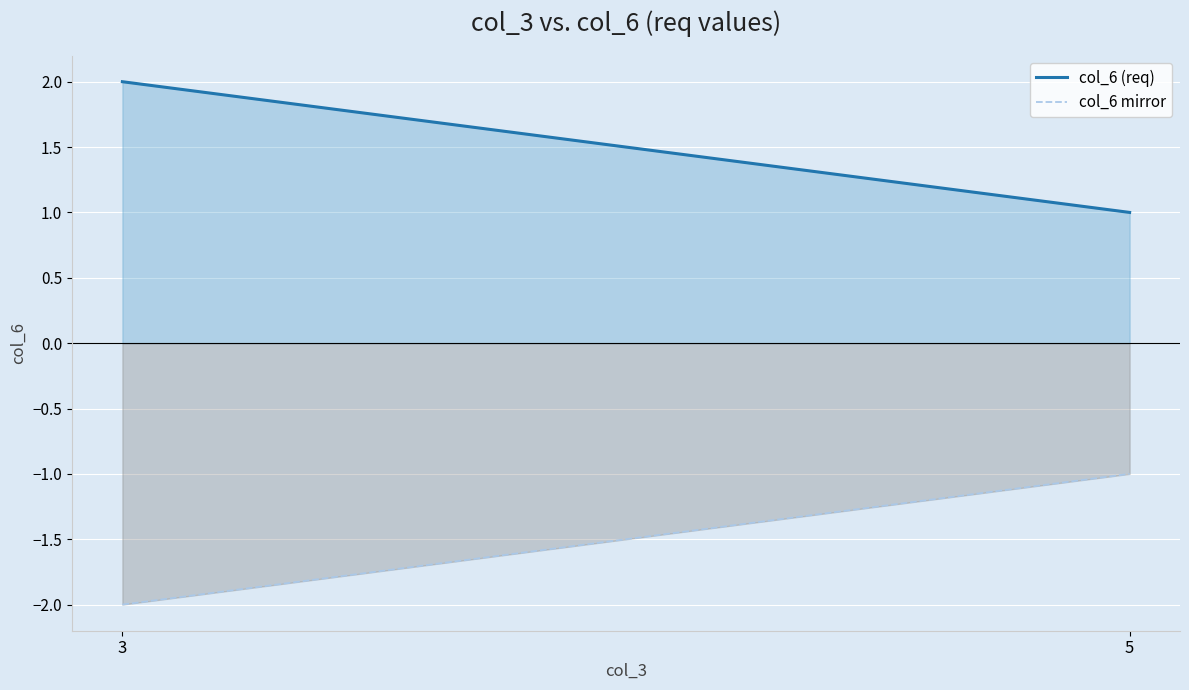

The col_6 mirror series shows -2 at 3. True or false?

True